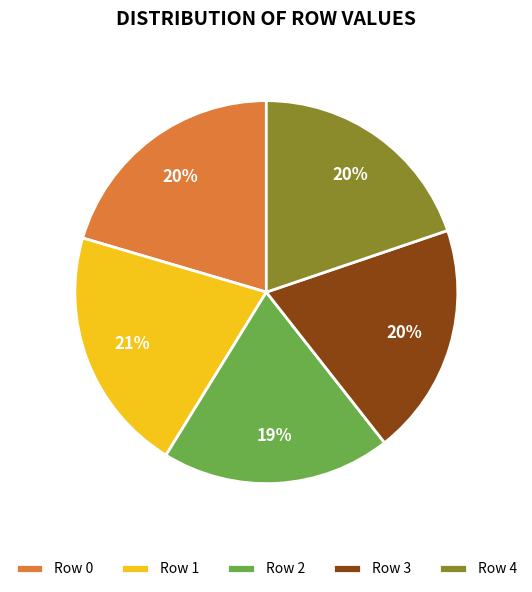

True or false: Row 2 accounts for 19% of the total.

True